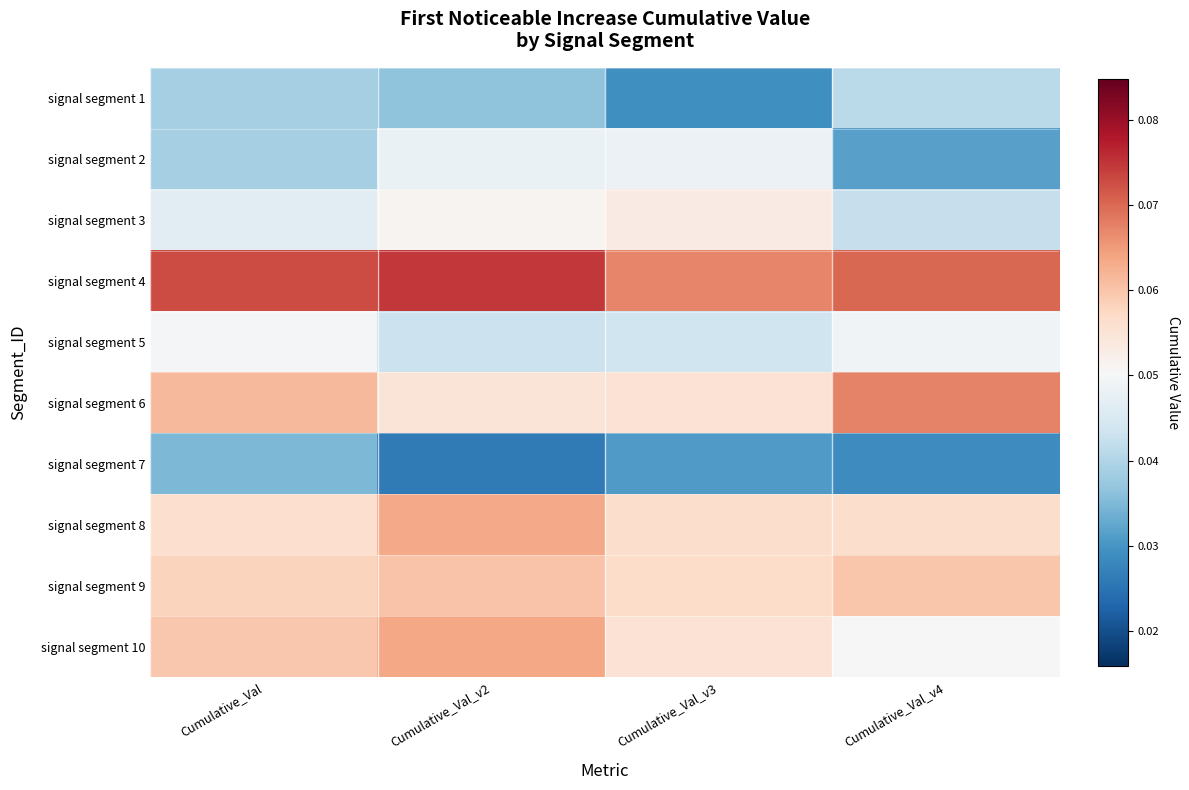

Reading right to left, extract all data points from this chart.

signal segment 1: Cumulative_Val_v4=0.0	Cumulative_Val_v3=0.0	Cumulative_Val_v2=0.0	Cumulative_Val=0.0
signal segment 2: Cumulative_Val_v4=0.0	Cumulative_Val_v3=0.0	Cumulative_Val_v2=0.0	Cumulative_Val=0.0
signal segment 3: Cumulative_Val_v4=0.0	Cumulative_Val_v3=0.1	Cumulative_Val_v2=0.1	Cumulative_Val=0.0
signal segment 4: Cumulative_Val_v4=0.1	Cumulative_Val_v3=0.1	Cumulative_Val_v2=0.1	Cumulative_Val=0.1
signal segment 5: Cumulative_Val_v4=0.0	Cumulative_Val_v3=0.0	Cumulative_Val_v2=0.0	Cumulative_Val=0.0
signal segment 6: Cumulative_Val_v4=0.1	Cumulative_Val_v3=0.1	Cumulative_Val_v2=0.1	Cumulative_Val=0.1
signal segment 7: Cumulative_Val_v4=0.0	Cumulative_Val_v3=0.0	Cumulative_Val_v2=0.0	Cumulative_Val=0.0
signal segment 8: Cumulative_Val_v4=0.1	Cumulative_Val_v3=0.1	Cumulative_Val_v2=0.1	Cumulative_Val=0.1
signal segment 9: Cumulative_Val_v4=0.1	Cumulative_Val_v3=0.1	Cumulative_Val_v2=0.1	Cumulative_Val=0.1
signal segment 10: Cumulative_Val_v4=0.1	Cumulative_Val_v3=0.1	Cumulative_Val_v2=0.1	Cumulative_Val=0.1